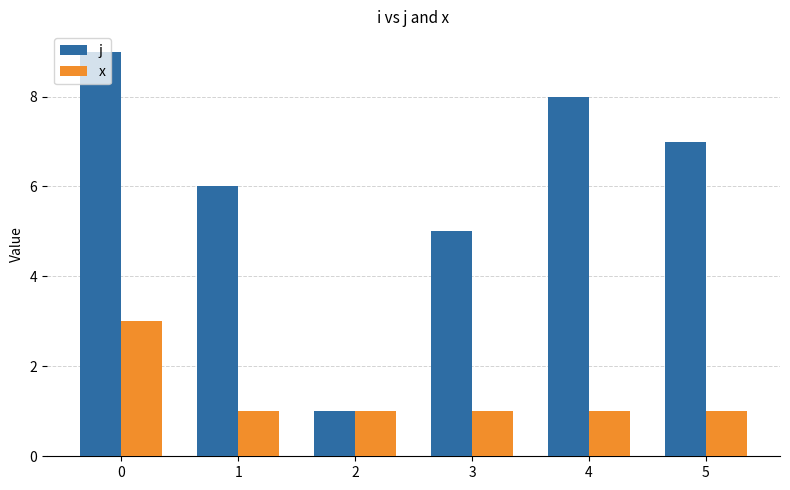

Which series changed the most between 4 and 5?

j